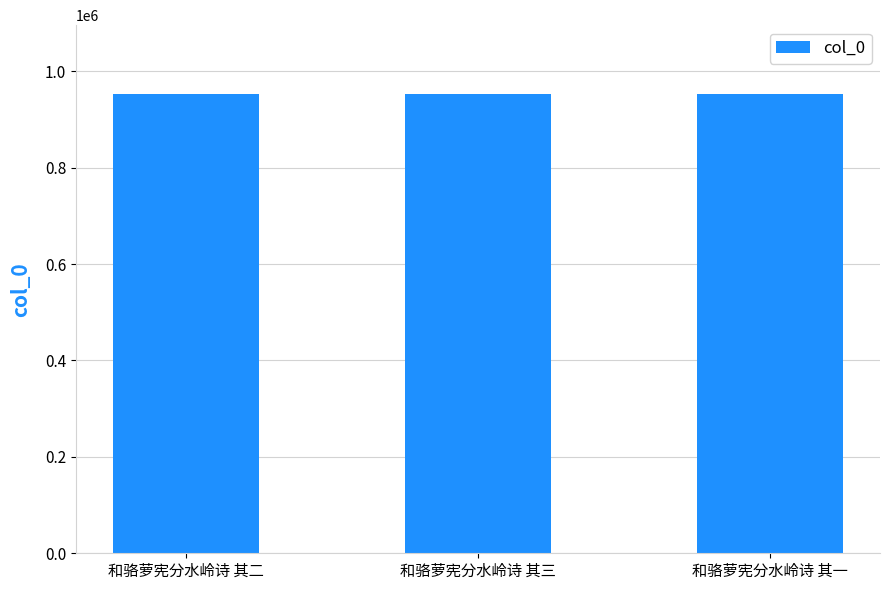

What is the minimum value shown in the chart?

952677